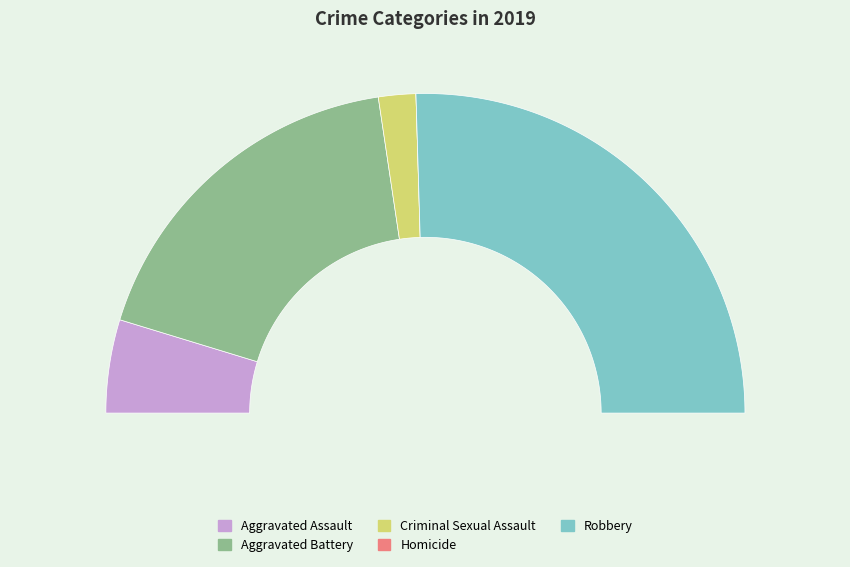

How many slices are in this pie chart?

5